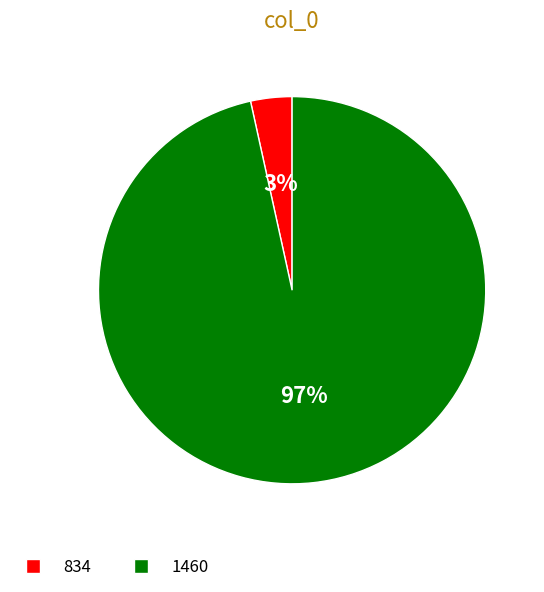

To the nearest percent, what is the combined percentage of 1460 and 834?

100%